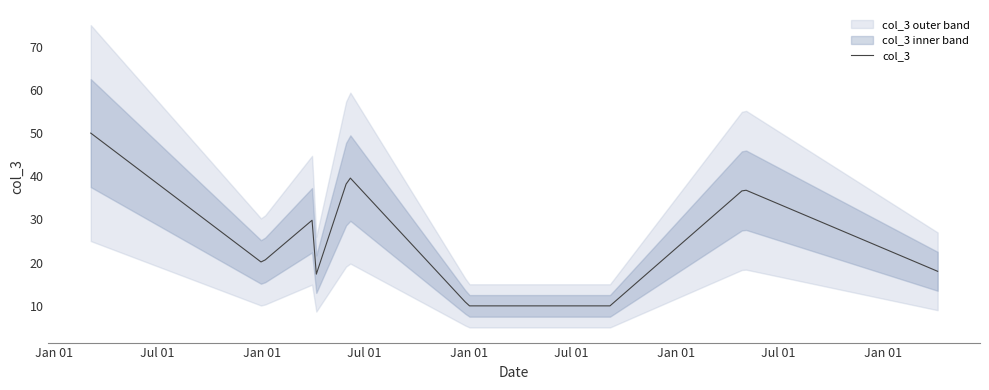

What is the maximum value for col_3?

50.0